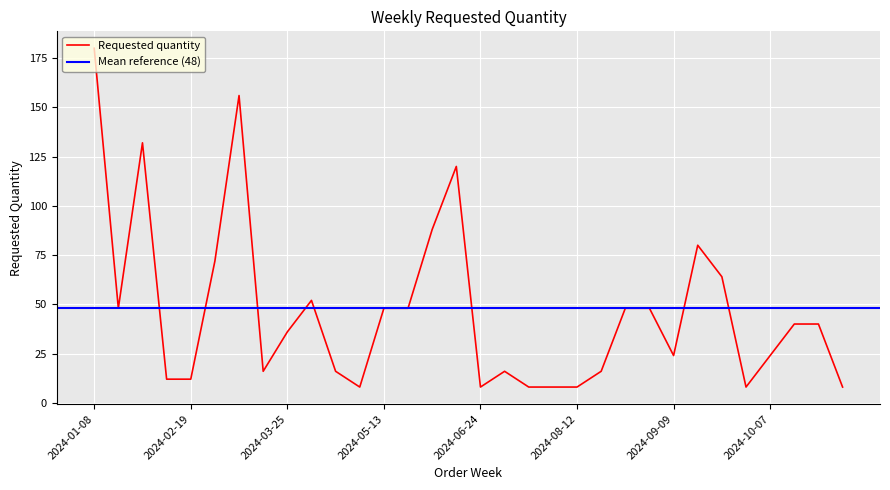

Where is the first local maximum?

2024-01-22